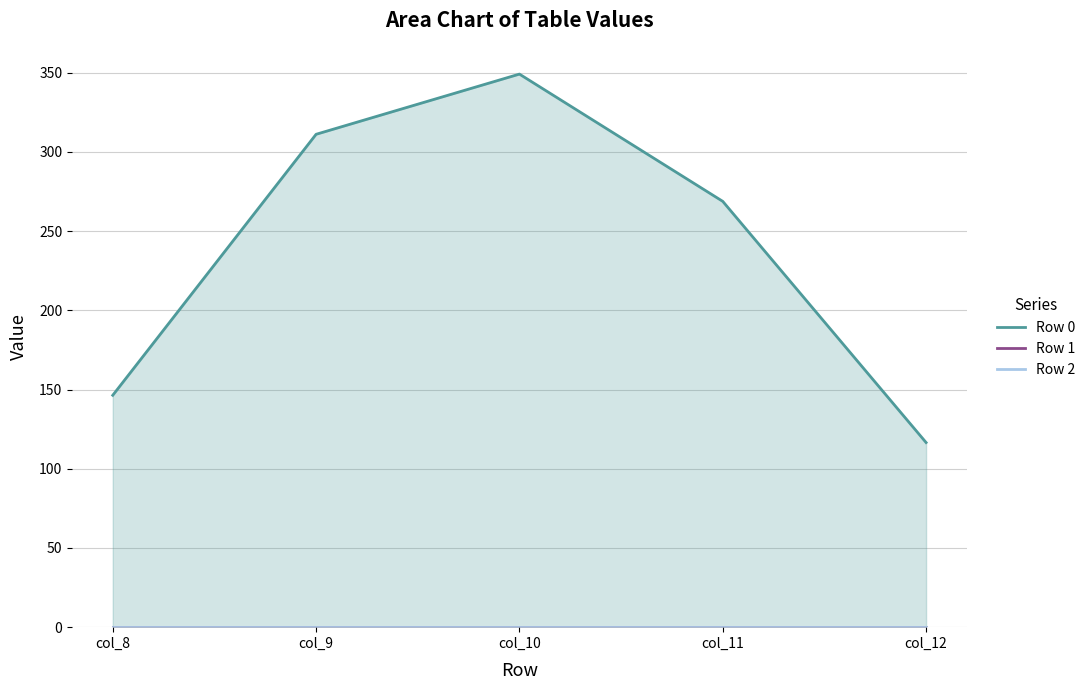

The value of Row 1 at col_8 is 0.0. True or false?

True